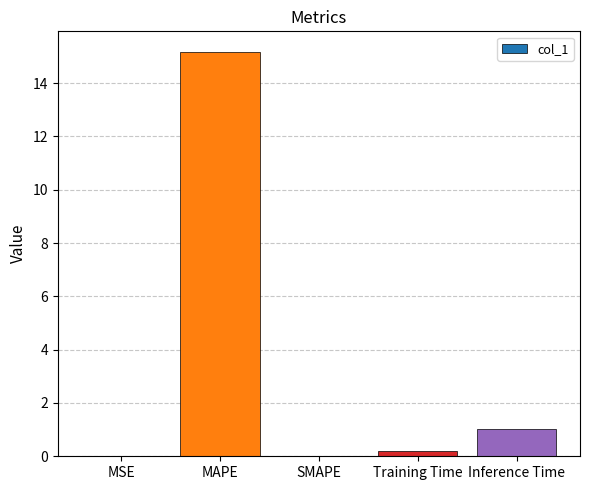

At which category does the chart reach its peak across all series?

MAPE